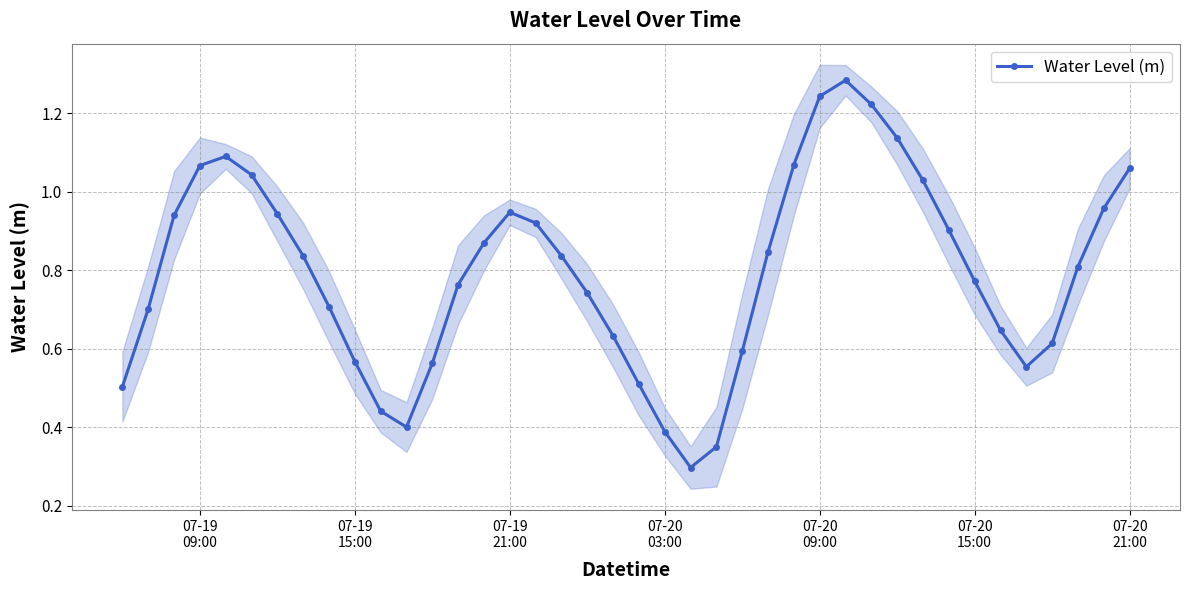

Reading left to right, what are all the values shown in this chart?

0.5	0.7	0.9	1.1	1.1	1.0	0.9	0.8	0.7	0.6	0.4	0.4	0.6	0.8	0.9	0.9	0.9	0.8	0.7	0.6	0.5	0.4	0.3	0.3	0.6	0.8	1.1	1.2	1.3	1.2	1.1	1.0	0.9	0.8	0.6	0.6	0.6	0.8	1.0	1.1